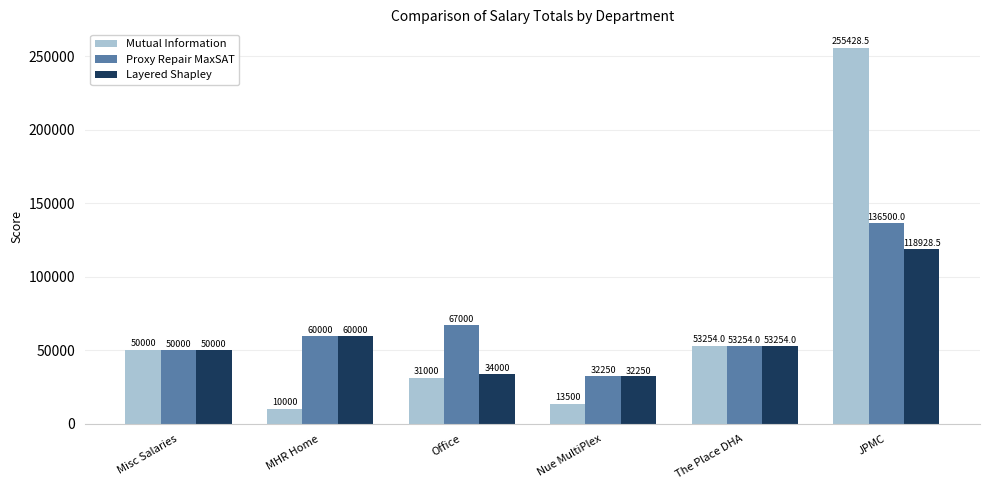

At which category is the sum across all series the highest?

JPMC